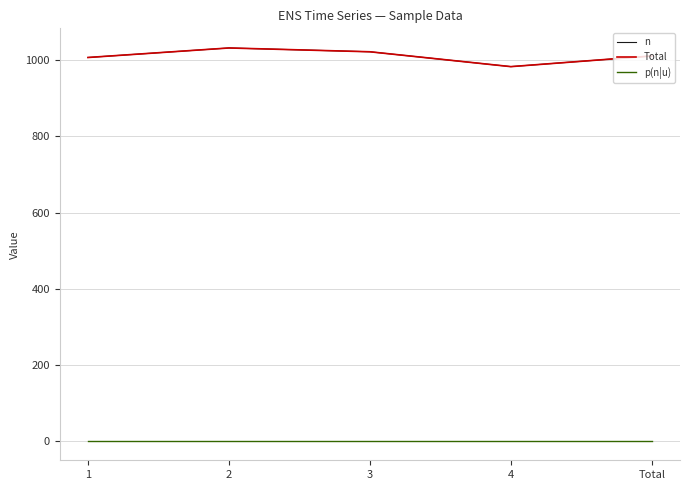

True or false: Total and p(n|u) cross at least once.

False